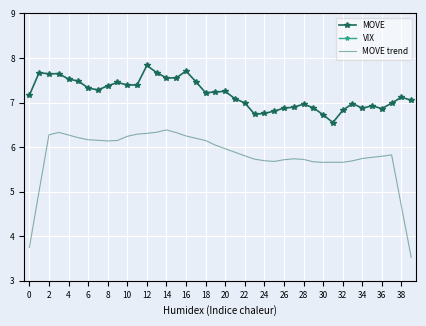

Is it true that MOVE trend equals 1.9 at 14?

False